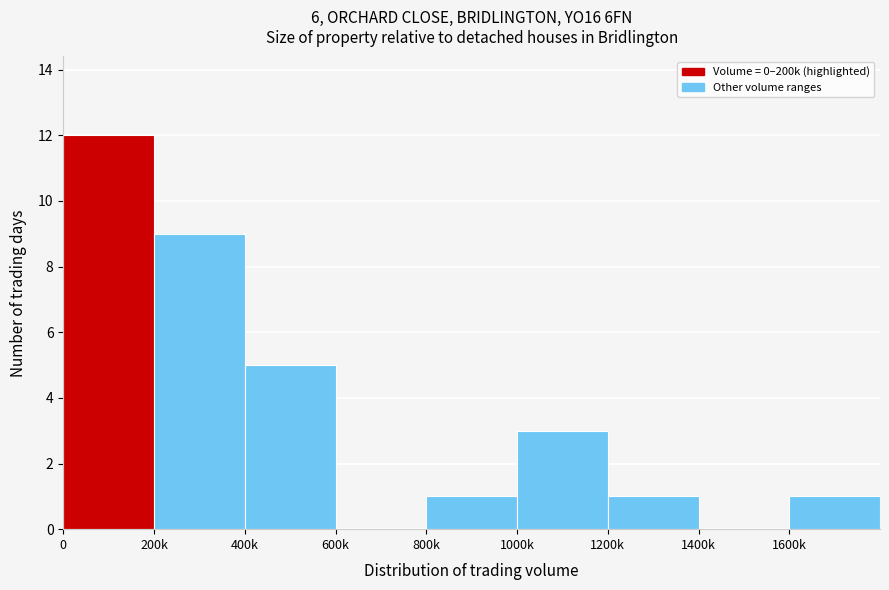

Reading left to right, what are all the values shown in this chart?

0=12	200k=9	400k=5	600k=0	800k=1	1000k=3	1200k=1	1400k=0	1600k=1